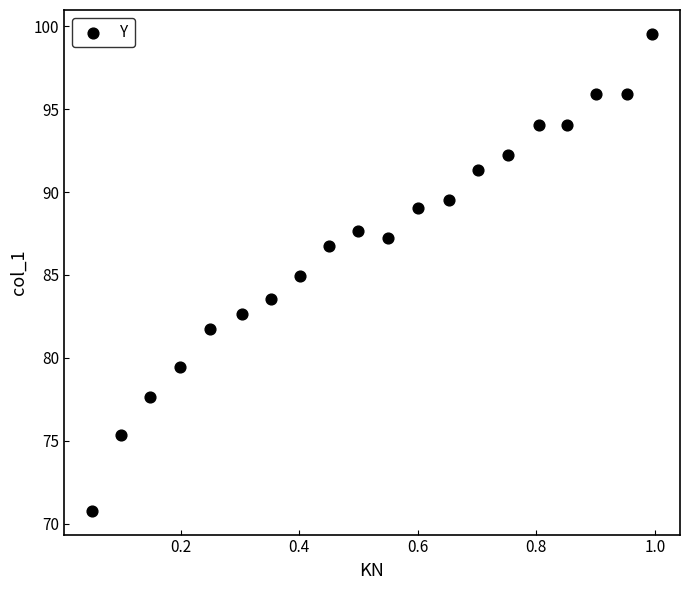

What is the range of Y values (max minus min)?

28.8